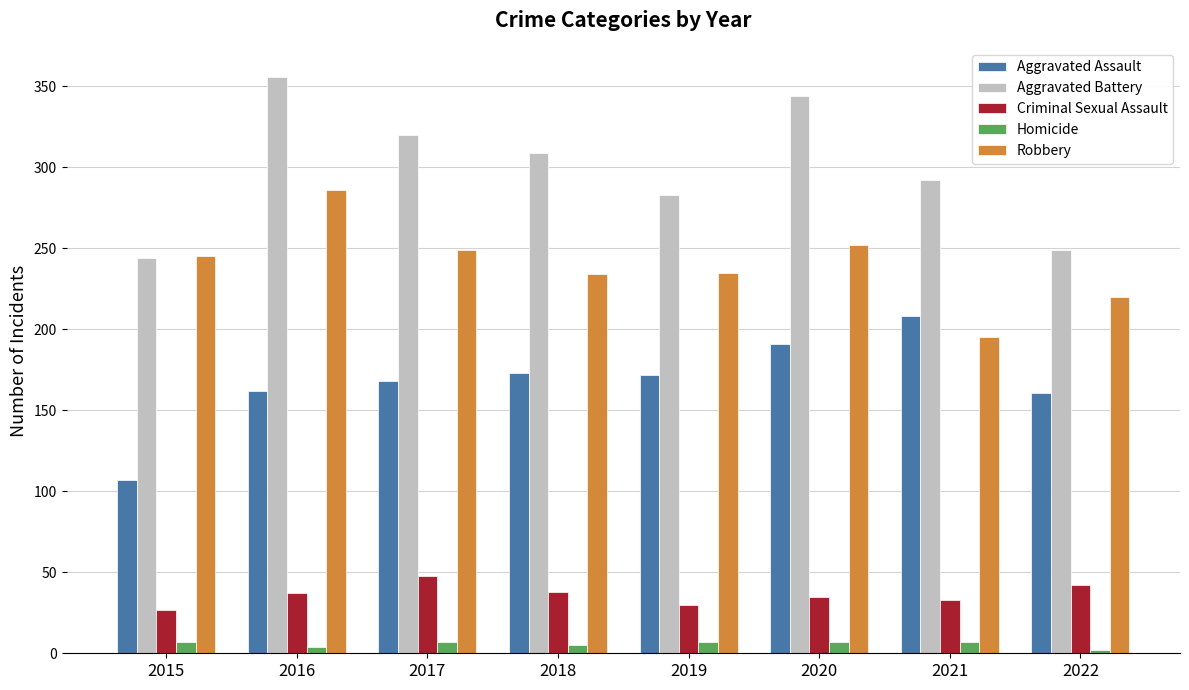

How many data points does each series have?

8